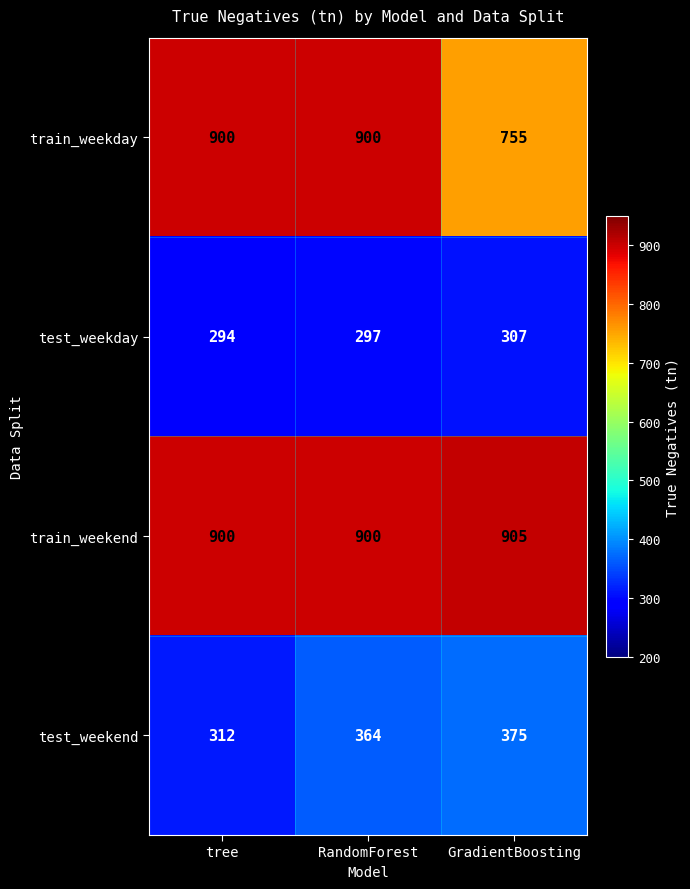

Which series has the widest spread of values?

train_weekday